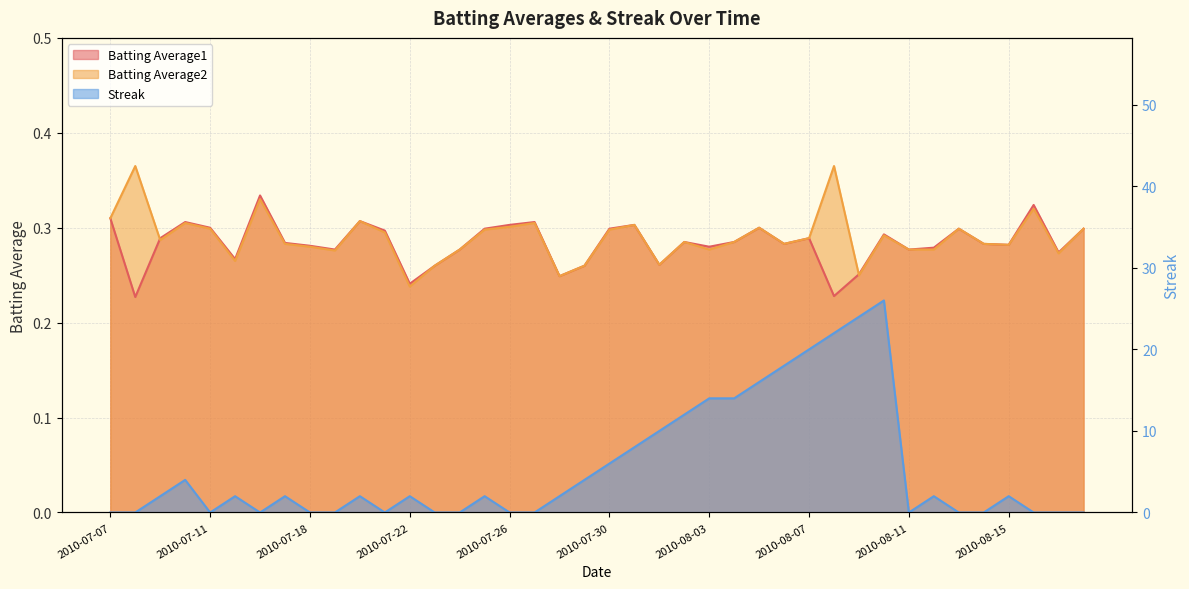

True or false: Batting Average1 has a value of 0.3 at 2010-07-07.

True